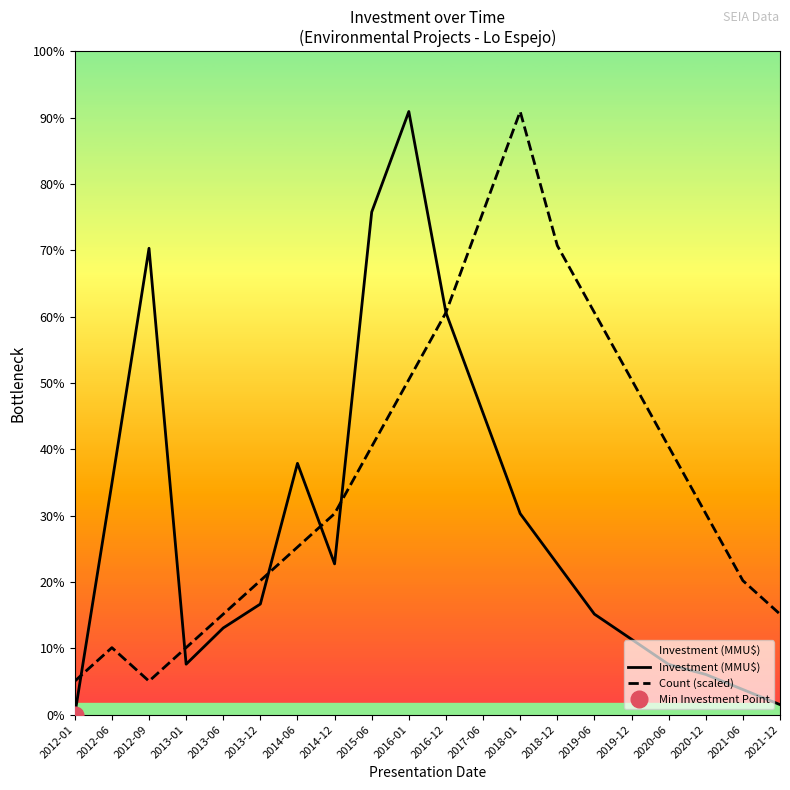

Which series has the largest total across all categories?

Count (scaled)